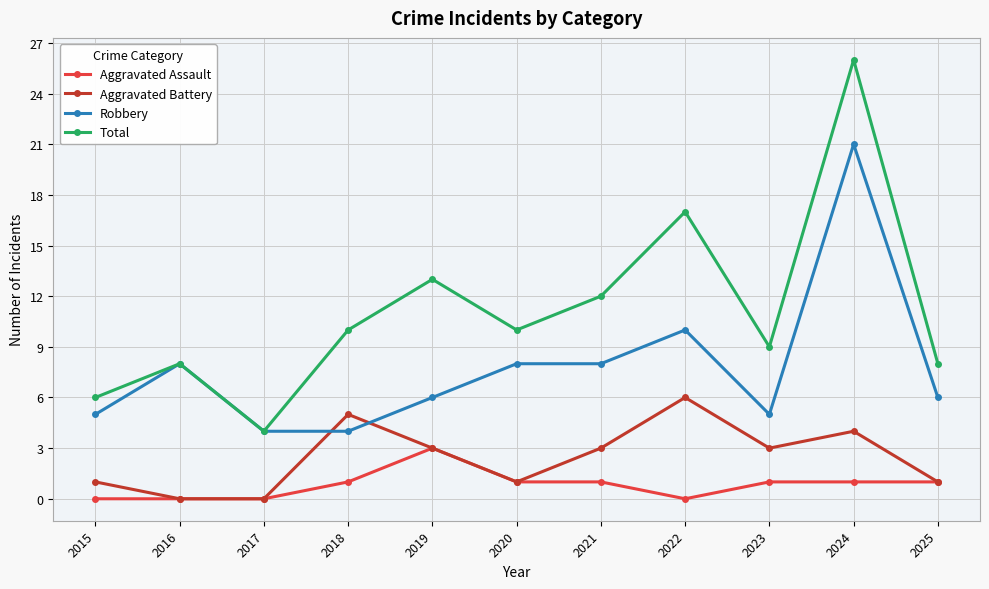

What is the maximum value for Aggravated Assault?

3